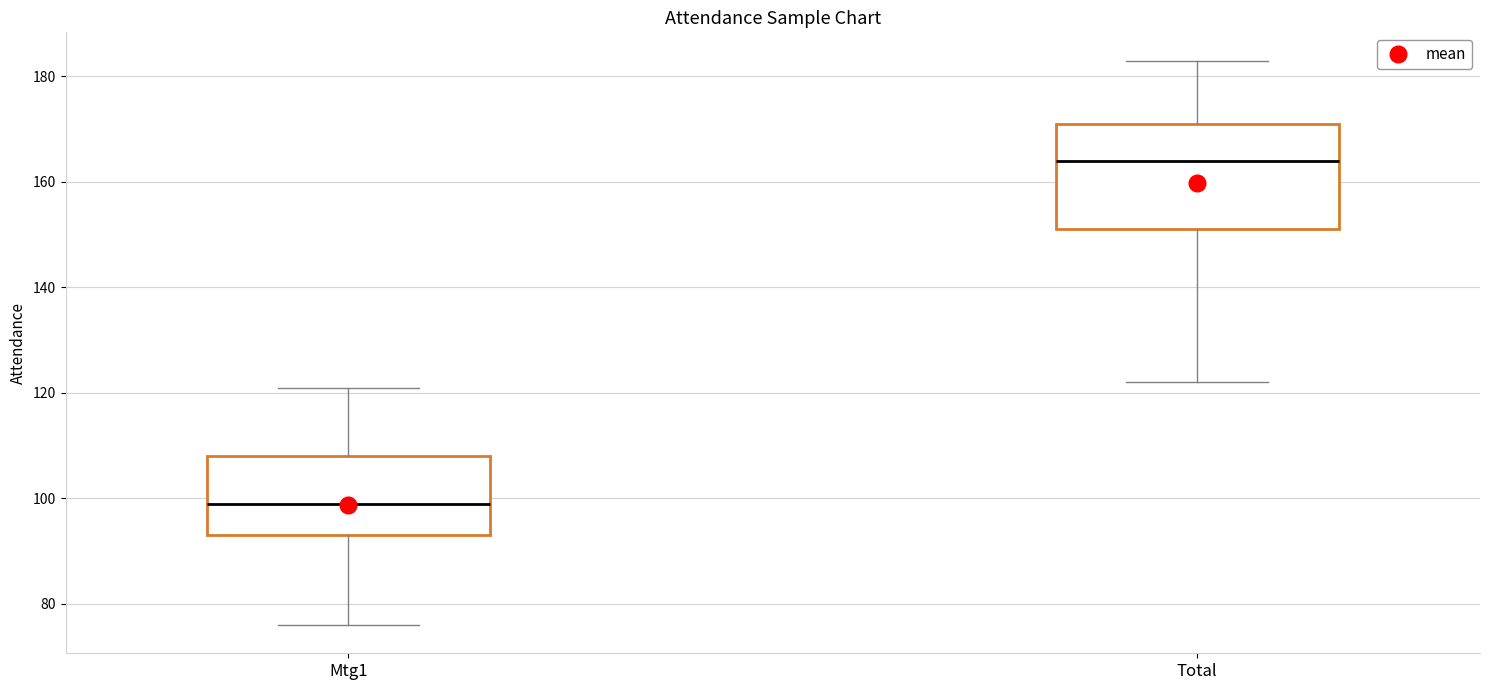

Reading left to right, transcribe this box plot: for each box, give where its median line is, the range the box spans, and where its two whiskers end, as read against the y-axis. The values are not printed on the chart, so give them approximately, as read against the axis.

Mtg1: median 100, box 94 to 108, whiskers 76 to 122
Total: median 164, box 152 to 172, whiskers 122 to 184